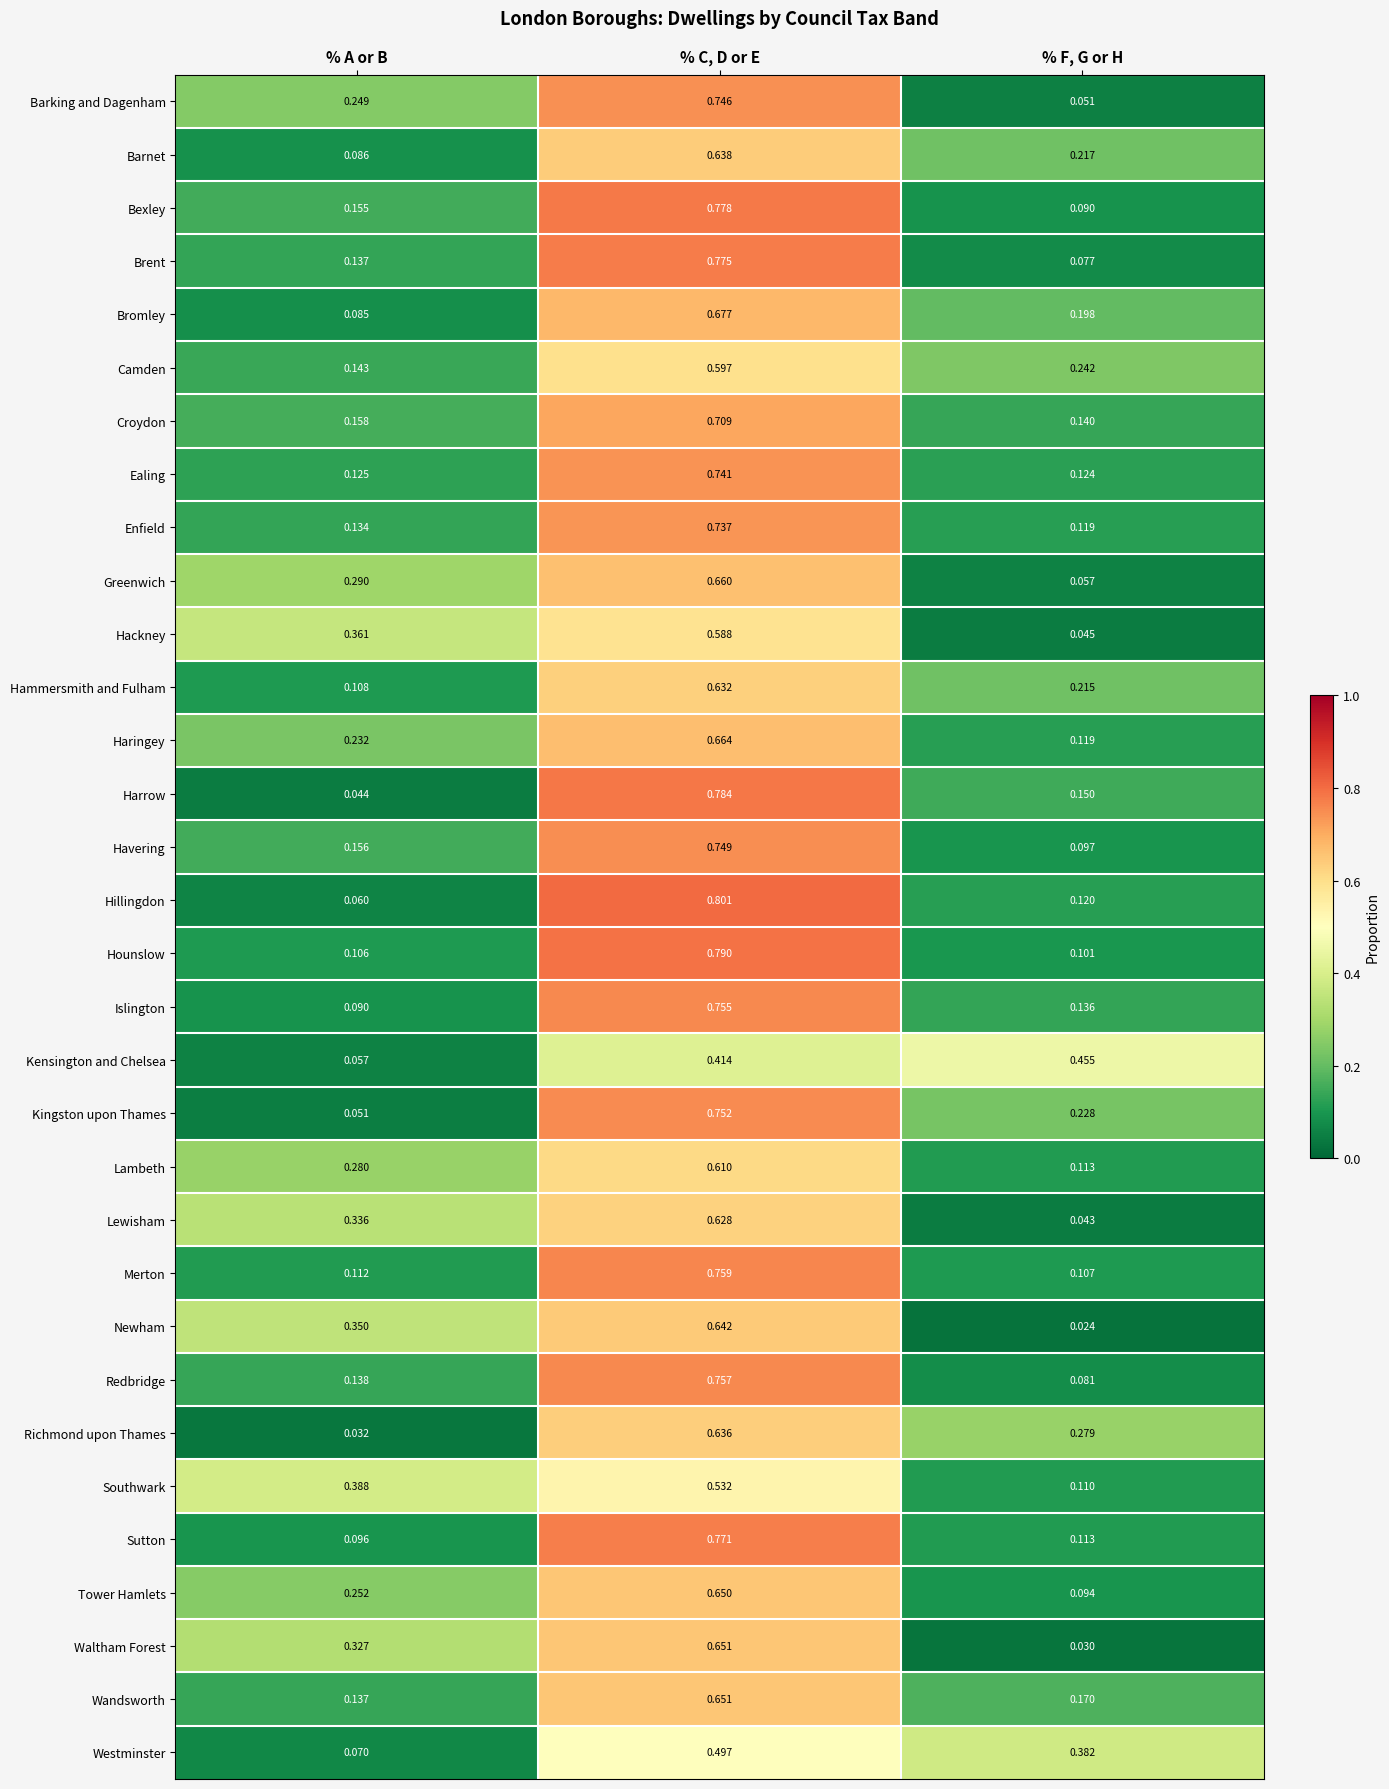

At which label is Merton closest to 0?

% F, G or H